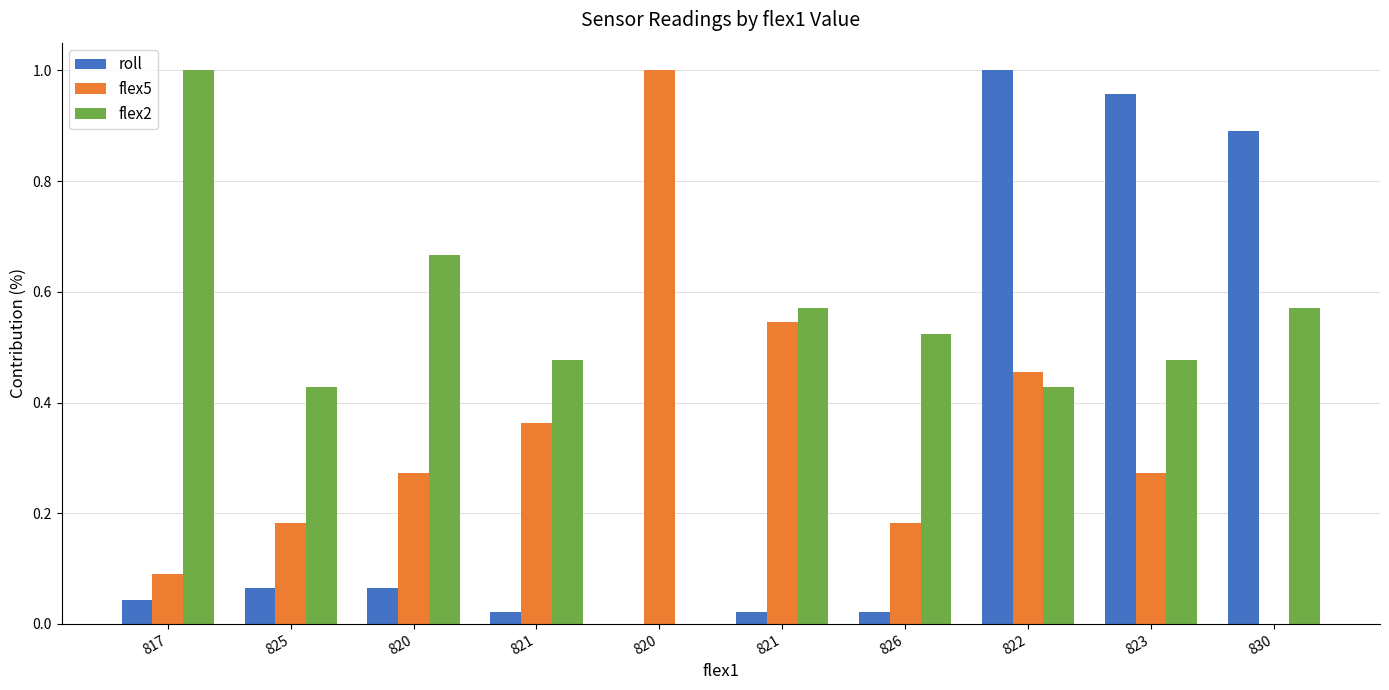

How many data points in flex2 are above 0?

9